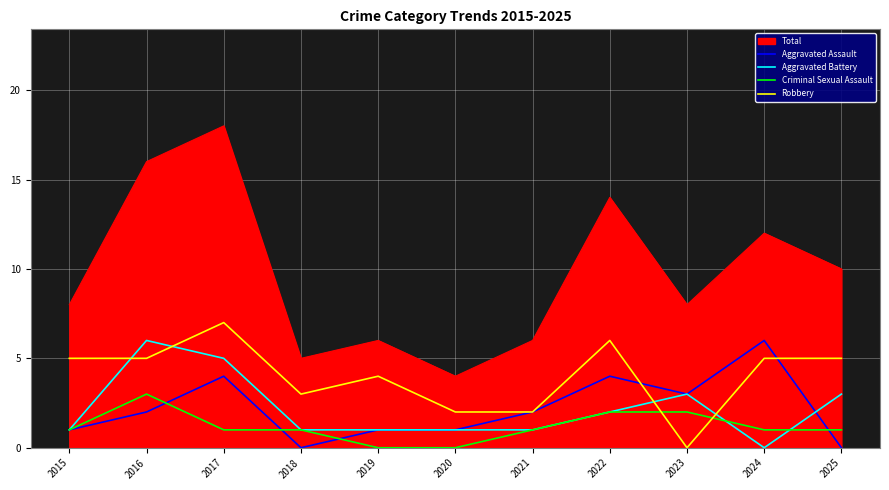

How many intersections are there between Robbery and Aggravated Battery?

4